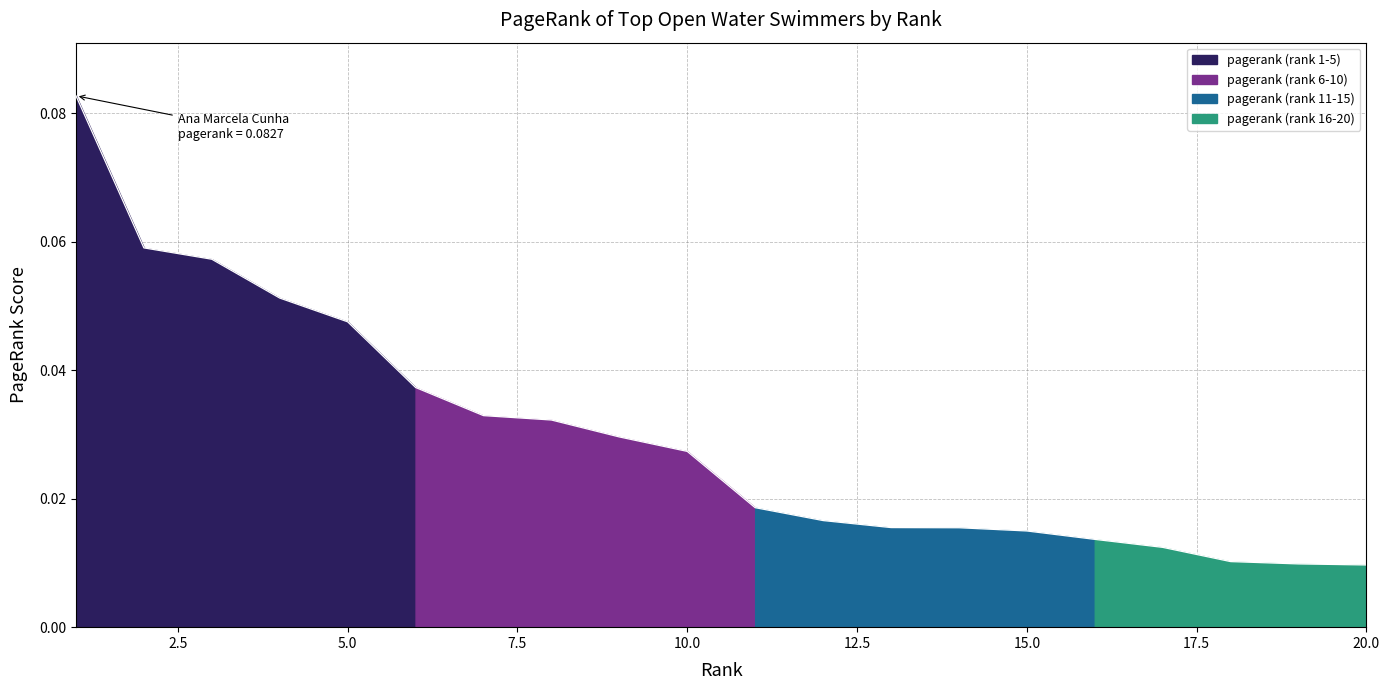

The chart shows a value of 0.0 at Aurelie Muller. True or false?

False